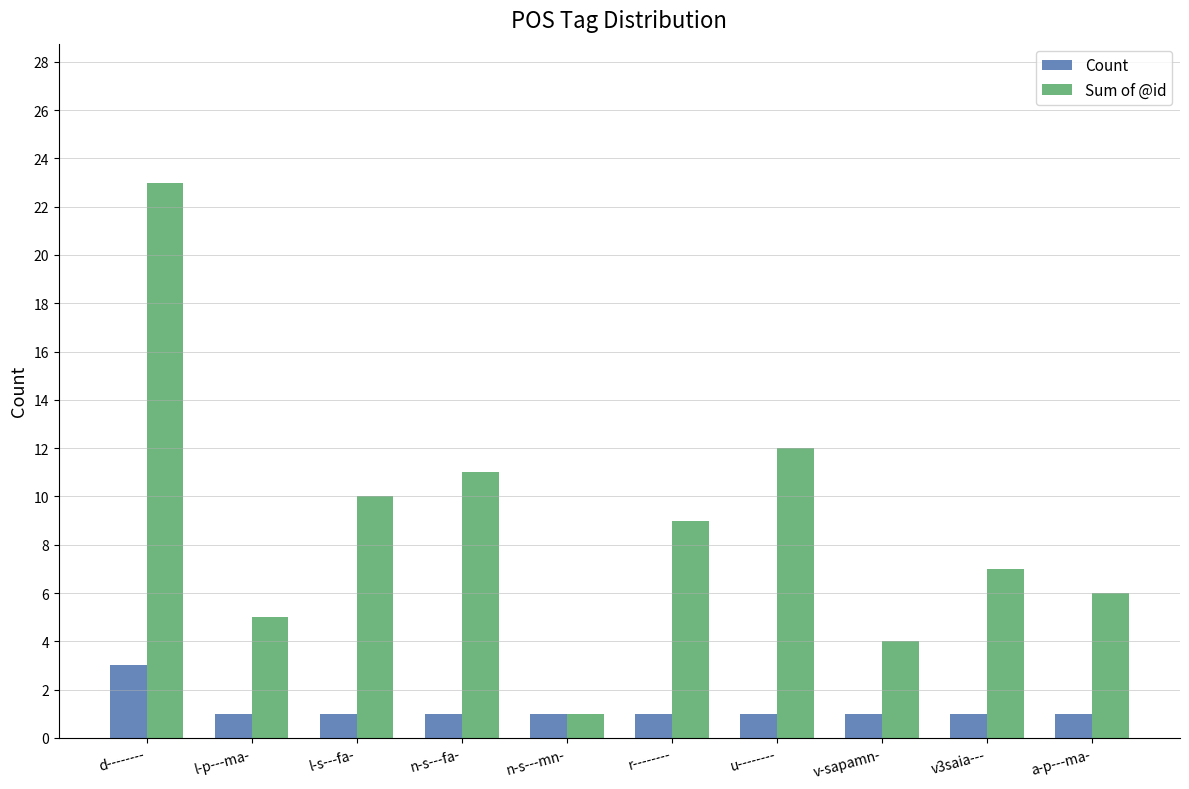

What position from the left is v-sapamn-?

8